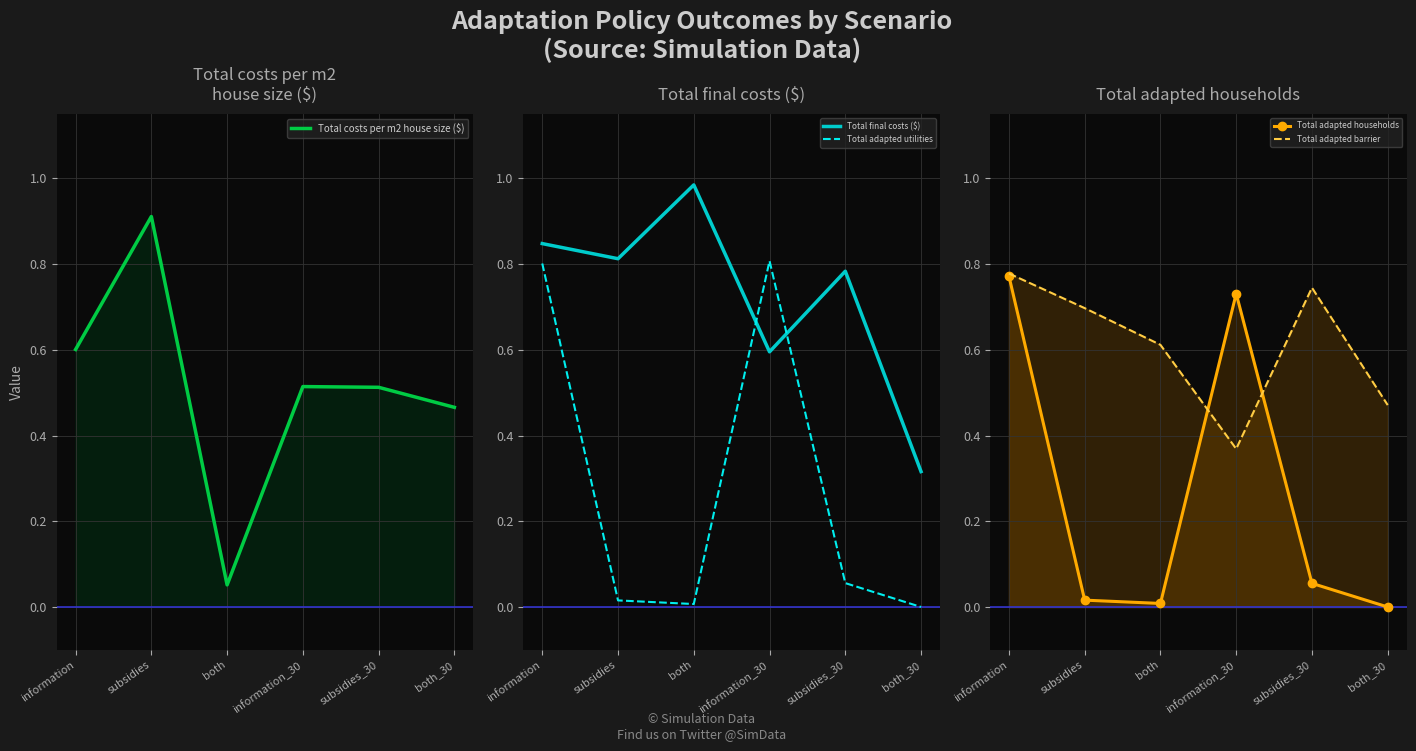

What is the difference between the maximum and minimum values in the Total costs per m2 house size ($) series?

0.9